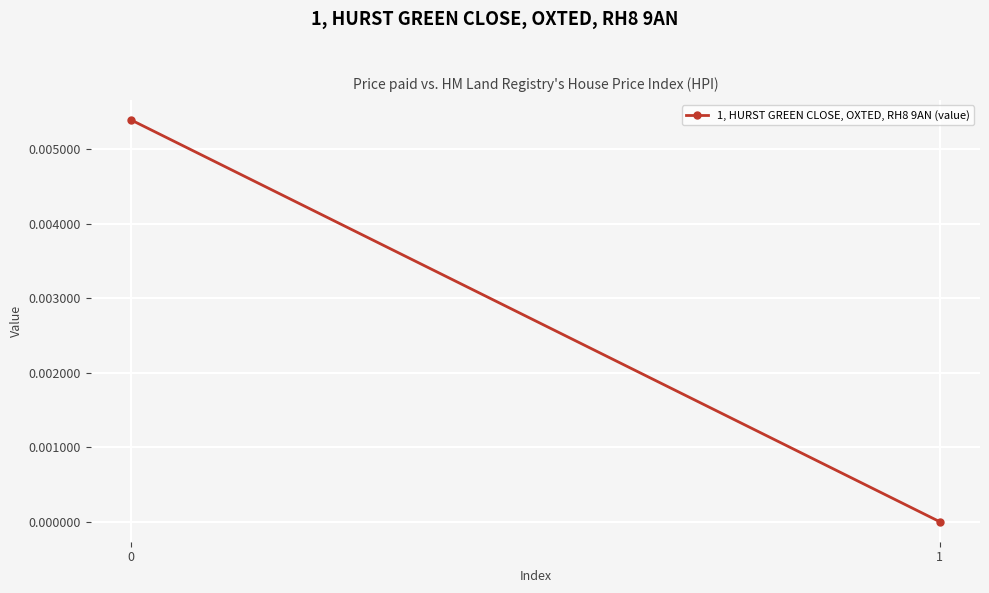

The chart shows a value of 0.0 at 0. True or false?

False